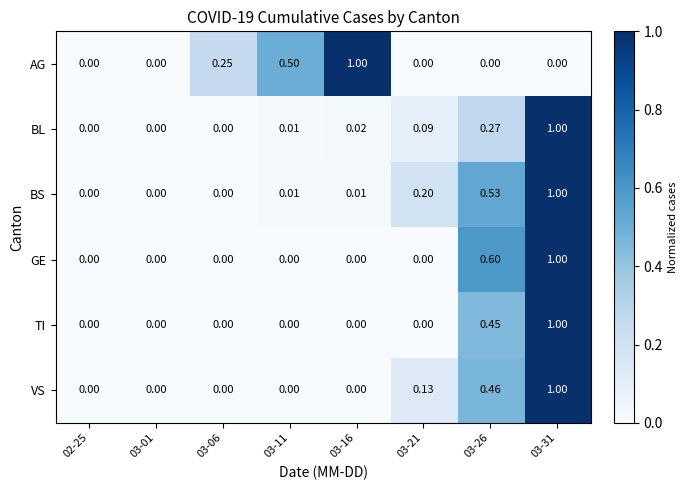

Between 03-21 and 03-26, which series saw the biggest shift?

GE